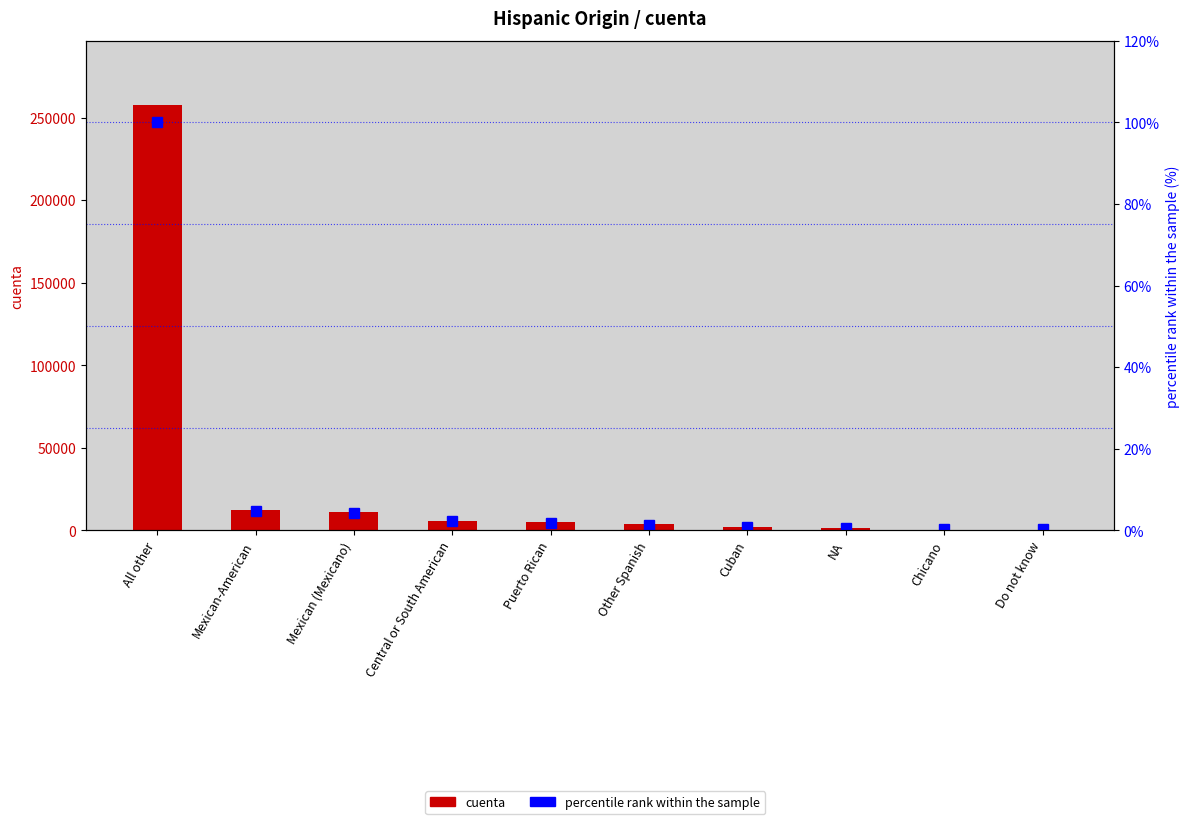

What is the sum of the percentile rank within the sample values at Puerto Rican and Other Spanish?

3.3